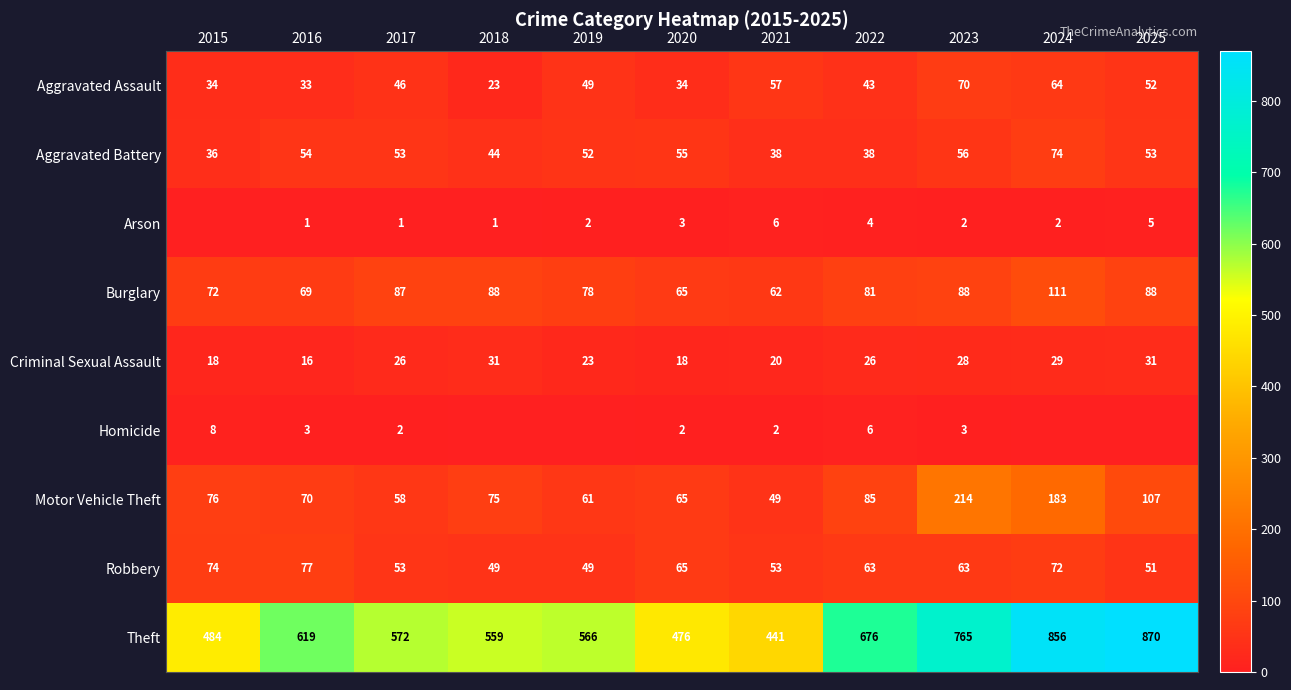

How many values in the Burglary series are below 81?

5